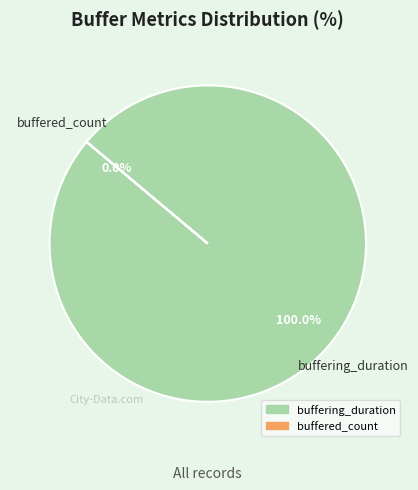

What percentage is the buffering_duration slice, to the nearest percent?

100%